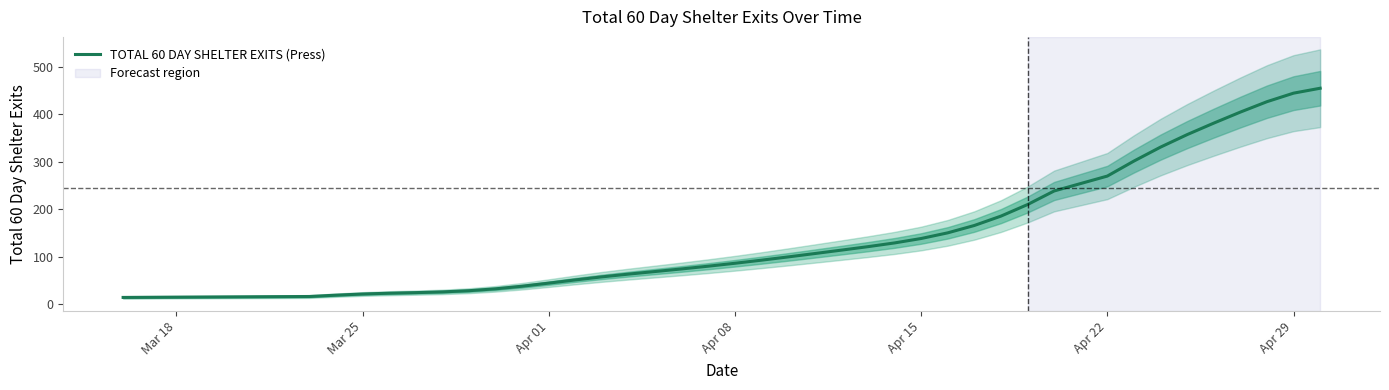

Which category has the lowest value across all series?

Mar 18